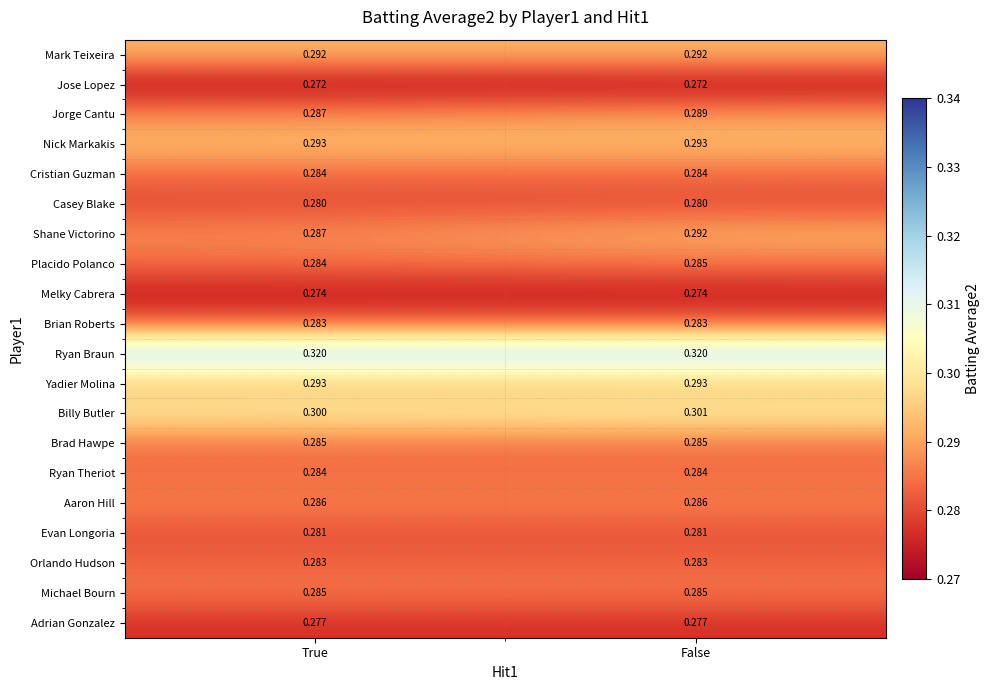

At which category is the sum across all series the highest?

False